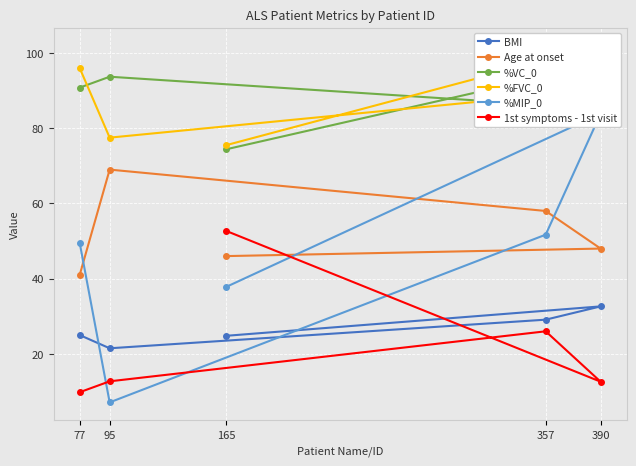

Reading left to right, list all the values displayed in this chart.

BMI: 165=24.8	390=32.6	357=29.1	95=21.5	77=25.0
Age at onset: 165=46.0	390=48.0	357=58.0	95=69.0	77=41.0
%VC_0: 165=74.4	390=97.1	357=86.2	95=93.7	77=90.8
%FVC_0: 165=75.5	390=102.0	357=88.8	95=77.5	77=96.0
%MIP_0: 165=37.8	390=83.9	357=51.7	95=7.1	77=49.5
1st symptoms - 1st visit: 165=52.7	390=12.6	357=26.0	95=12.7	77=9.8